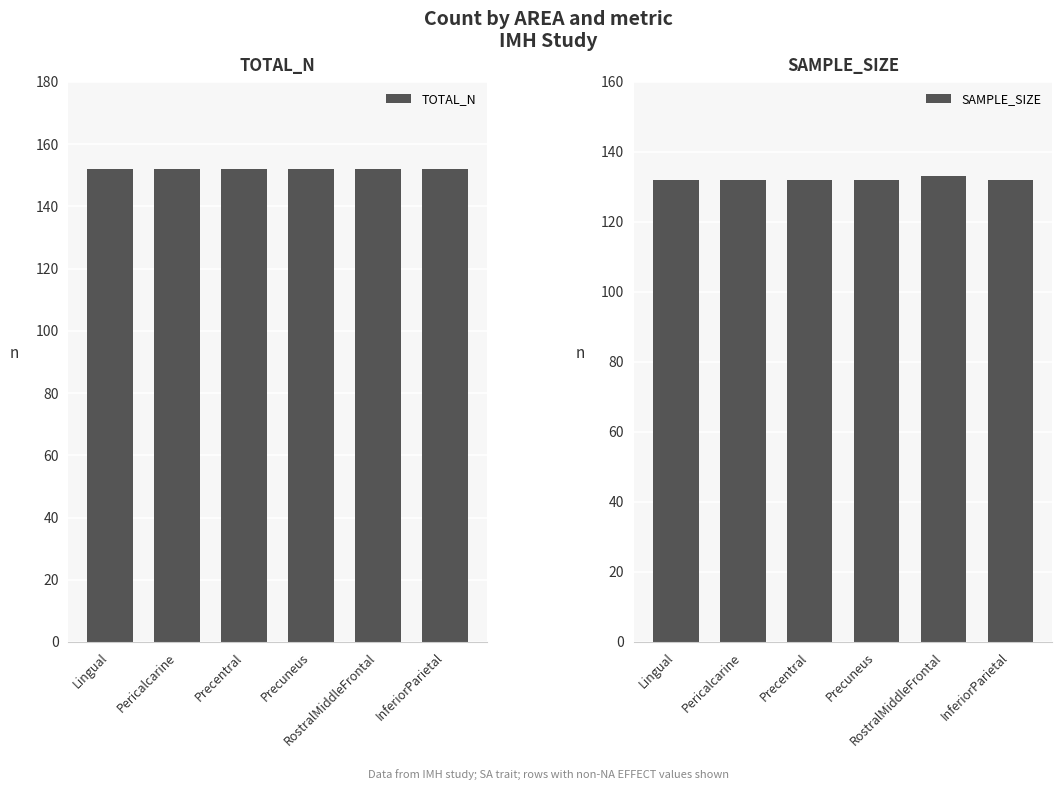

Which series has the largest total across all categories?

TOTAL_N